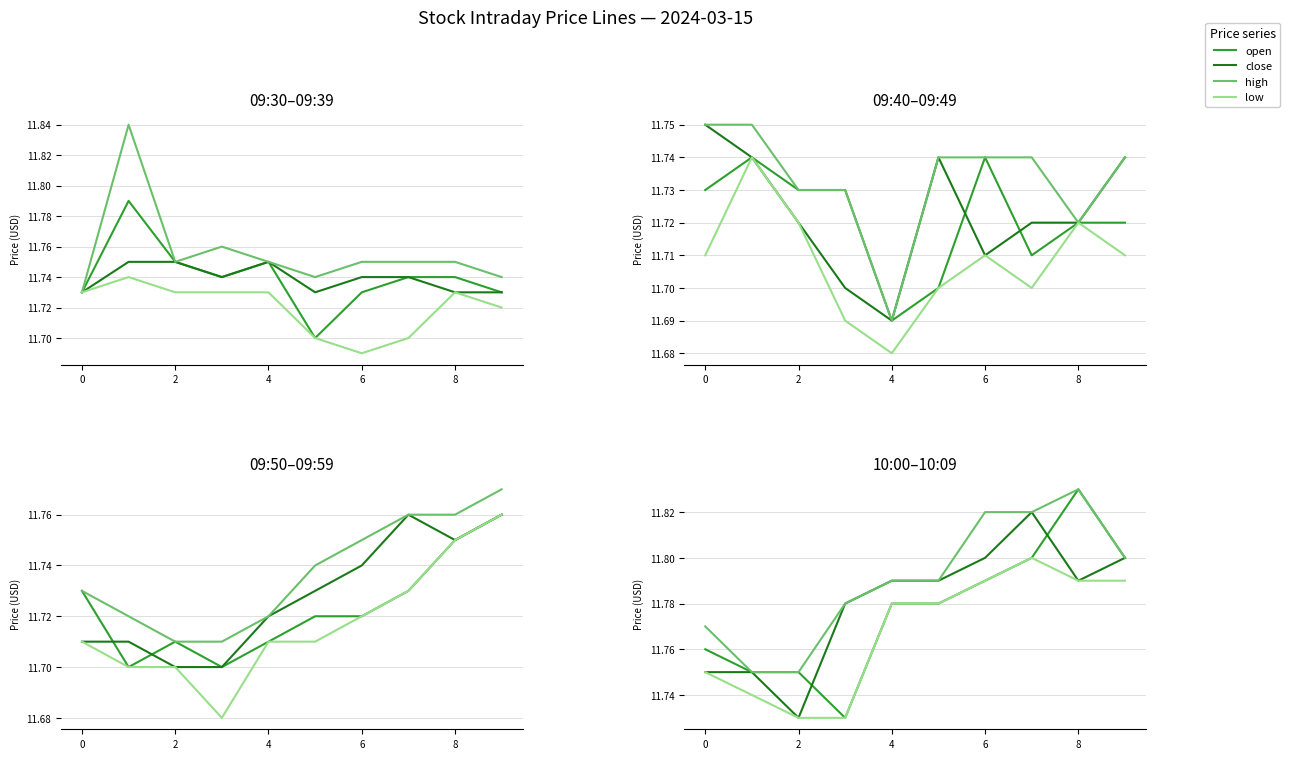

True or false: close has a value of 19.4 at 2.

False